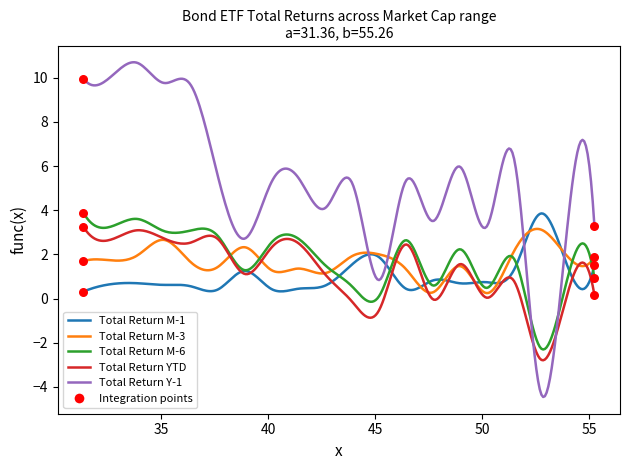

Which series has the widest spread of values?

Total Return Y-1